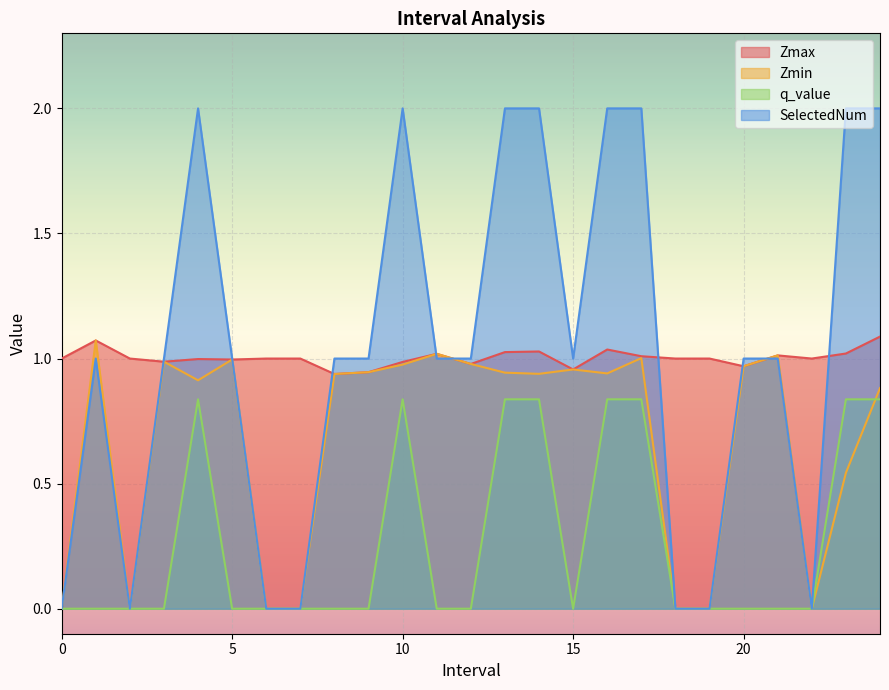

What is the difference between the maximum and minimum values in the SelectedNum series?

2.0